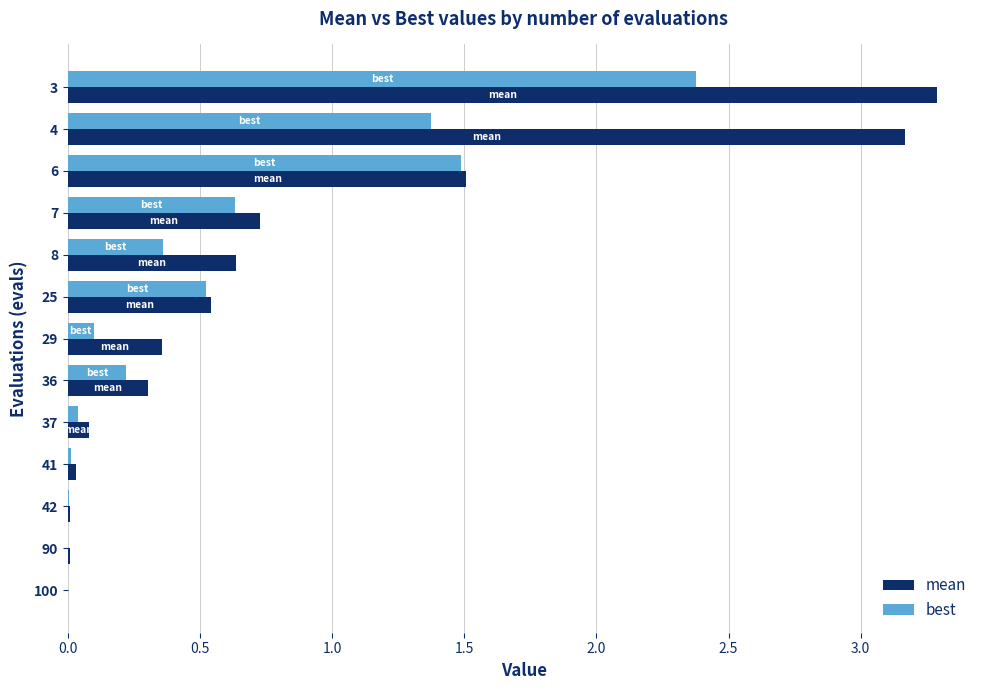

Which category has the highest value across all series?

3